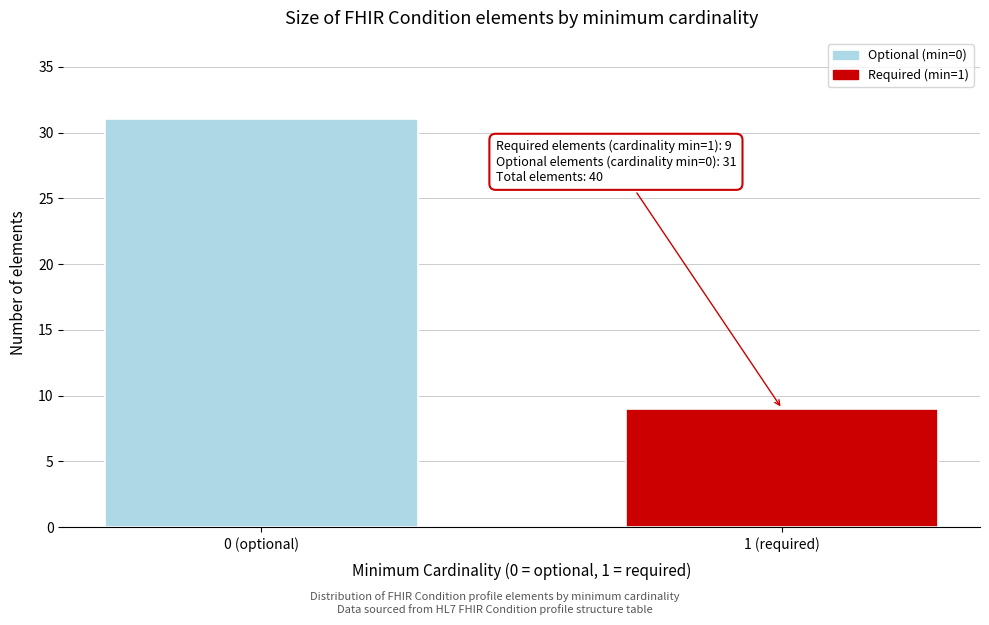

Reading left to right, transcribe all the data shown in this chart.

0 (optional)=31	1 (required)=9